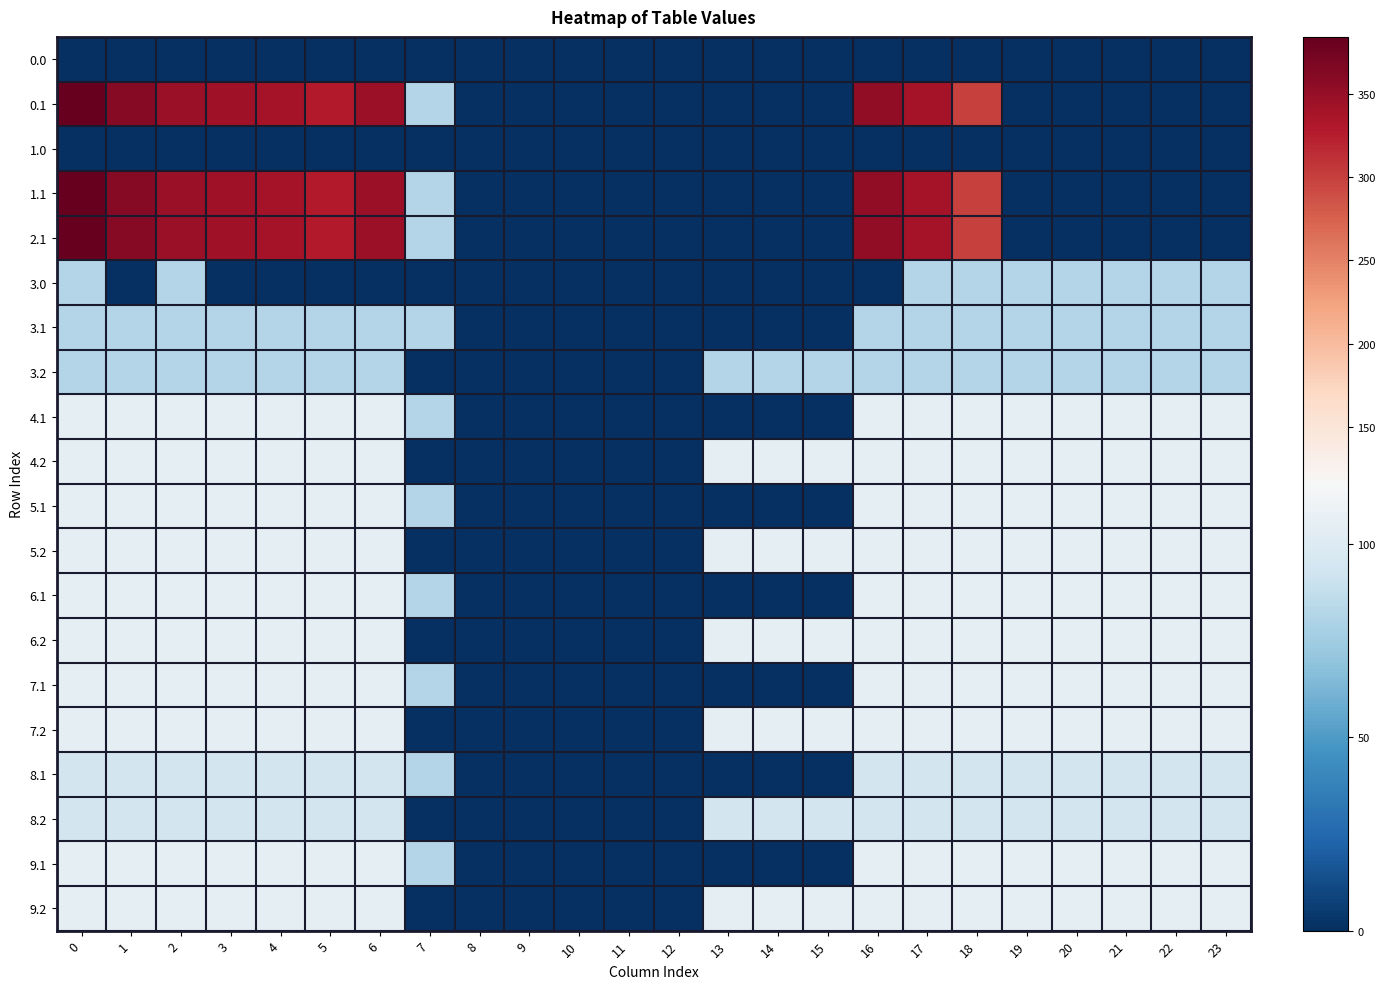

How many series are shown in this chart?

20